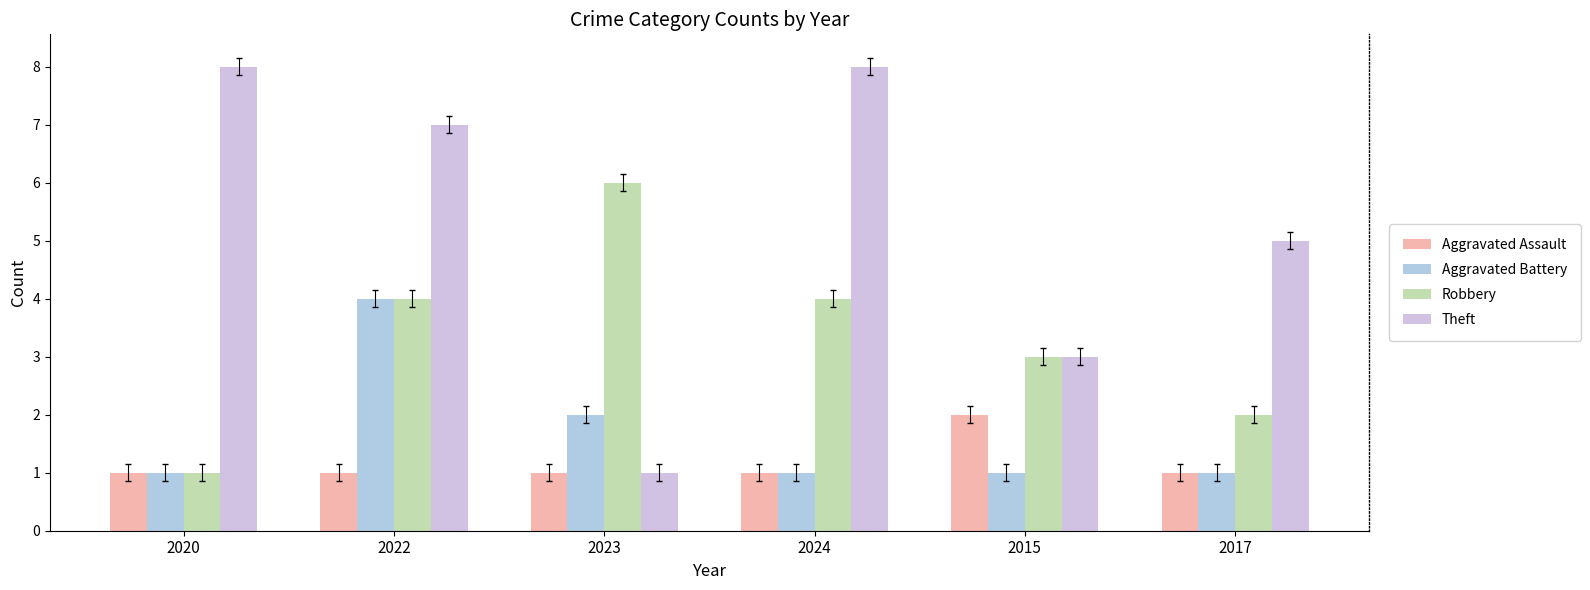

What is the value of the Aggravated Battery bar at the 5th from the left?

1